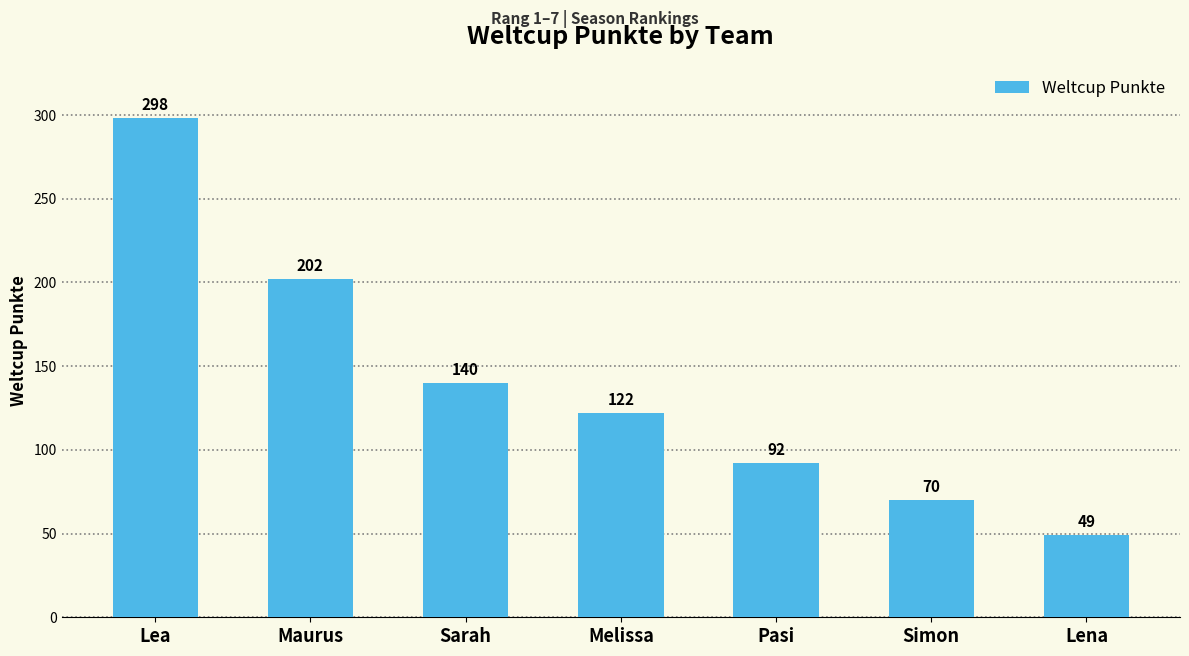

Where is the data nearest to the value 173?

Maurus